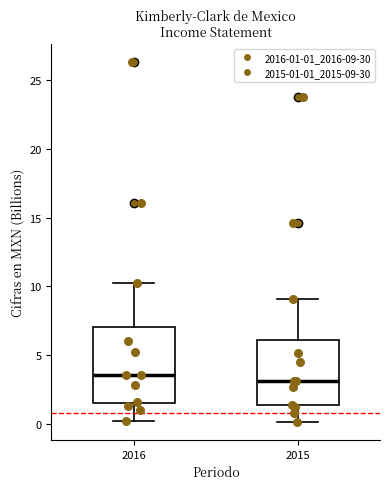

Reading left to right, read every box against the y-axis: the position of its median line, the range the box covers, and the ends of its whiskers. The values are not printed on the chart, so give them approximately, as read against the axis.

2016: median 3.5, box 1.5 to 7.0, whiskers 0.0 to 10.0
2015: median 3.0, box 1.5 to 6.0, whiskers 0.0 to 9.0